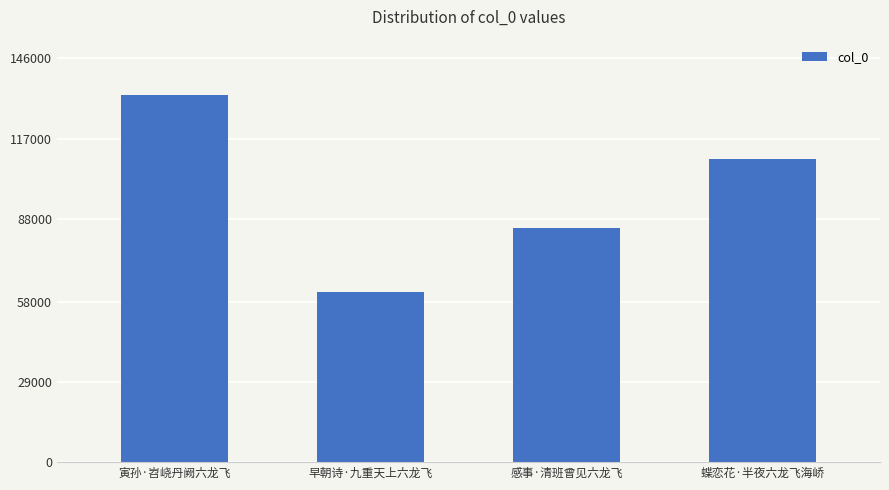

What is the label of the 4th bar from the left?

蝶恋花·半夜六龙飞海峤